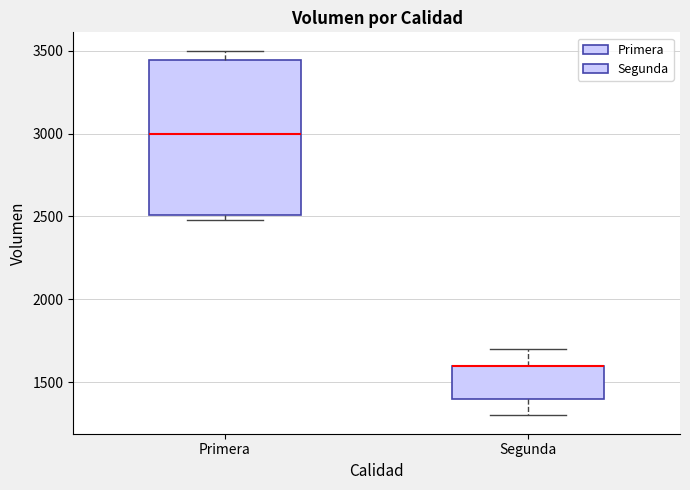

Where does the upper whisker of the box for Segunda end on the y-axis? The values are not printed on the chart, so give them approximately, as read against the axis.

1700